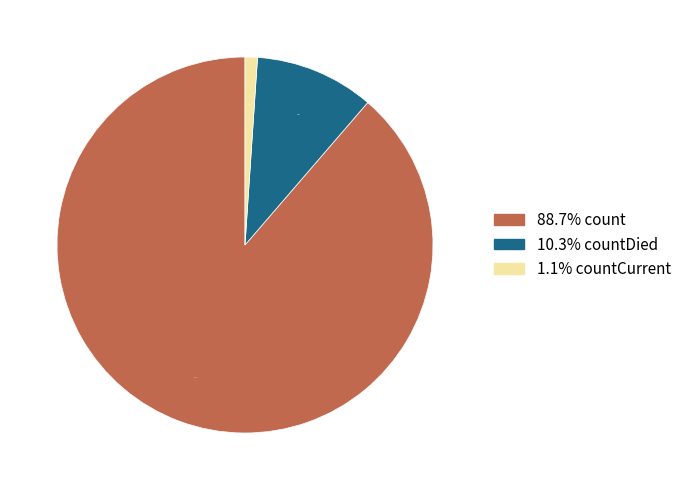

Is there a majority slice in this chart?

Yes